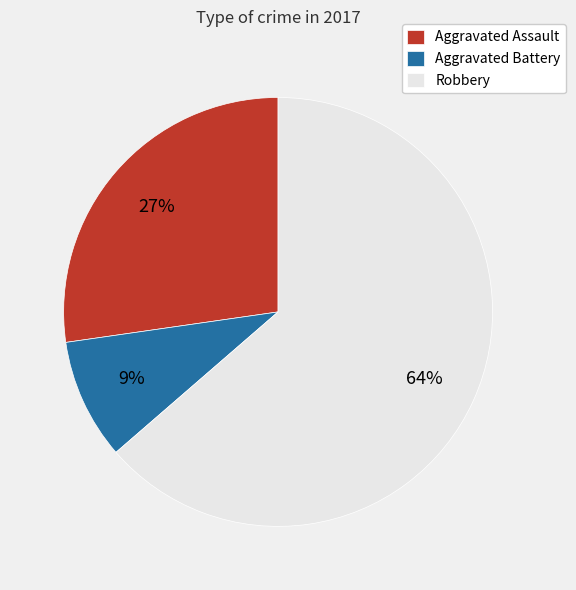

Between Aggravated Battery and Aggravated Assault, which is larger?

Aggravated Assault